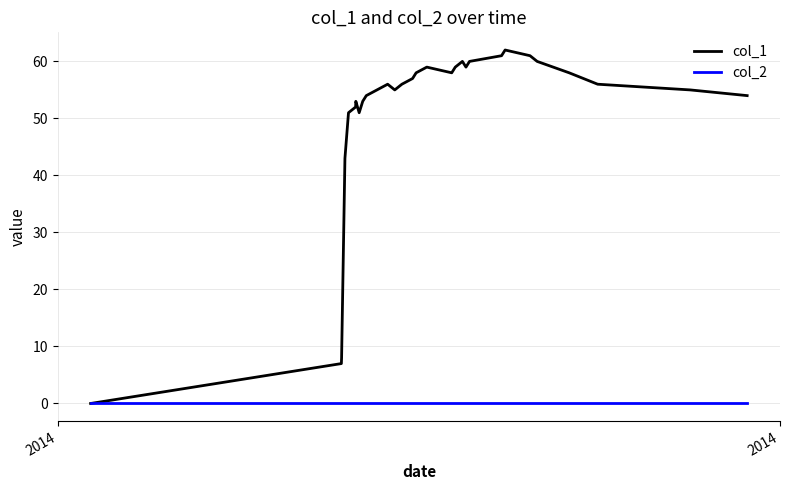

What is the maximum value shown in the chart?

62